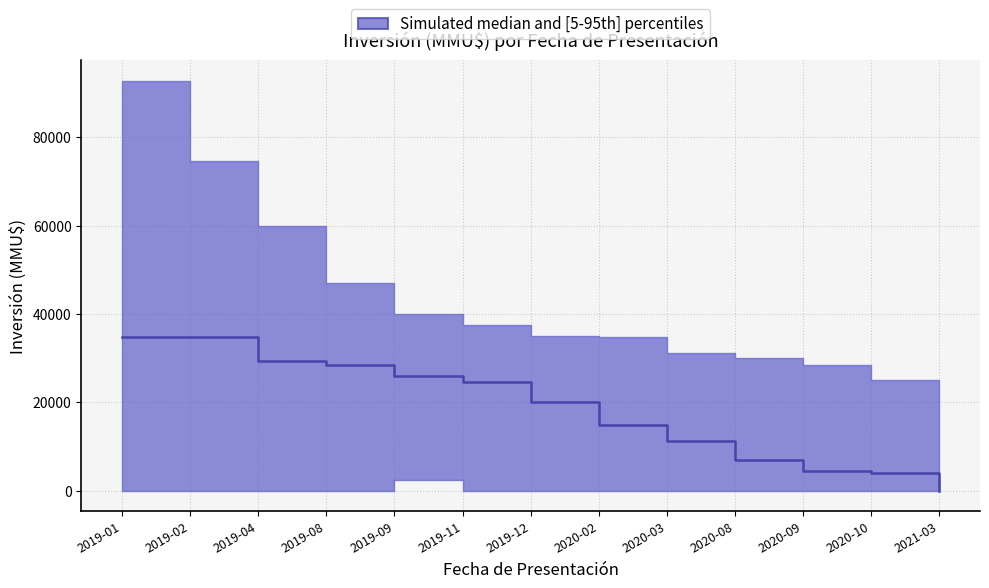

The chart shows a value of 56883 at 2019-02. True or false?

False